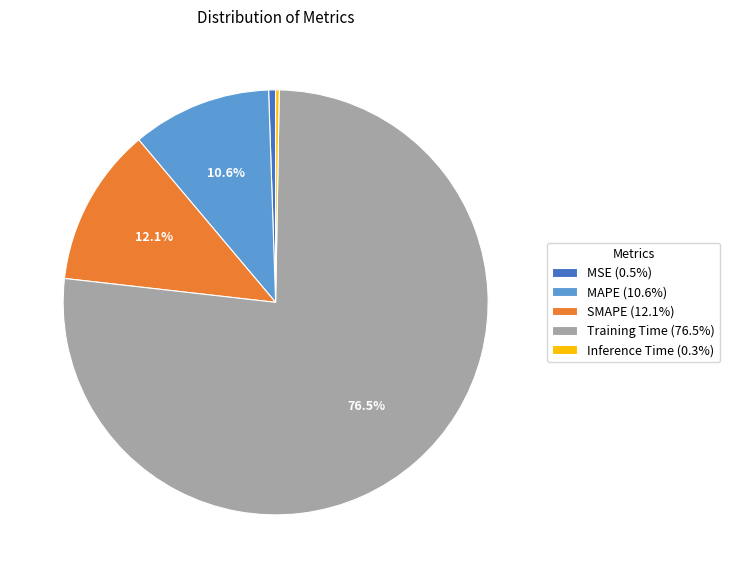

Combined, do Training Time (76.5%) and SMAPE (12.1%) account for over 50%?

Yes